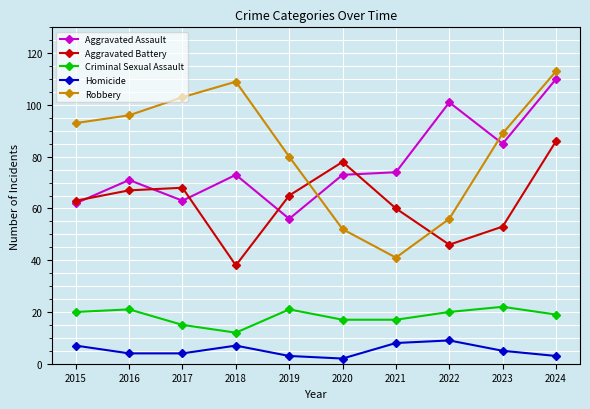

What is the minimum value for Criminal Sexual Assault?

12